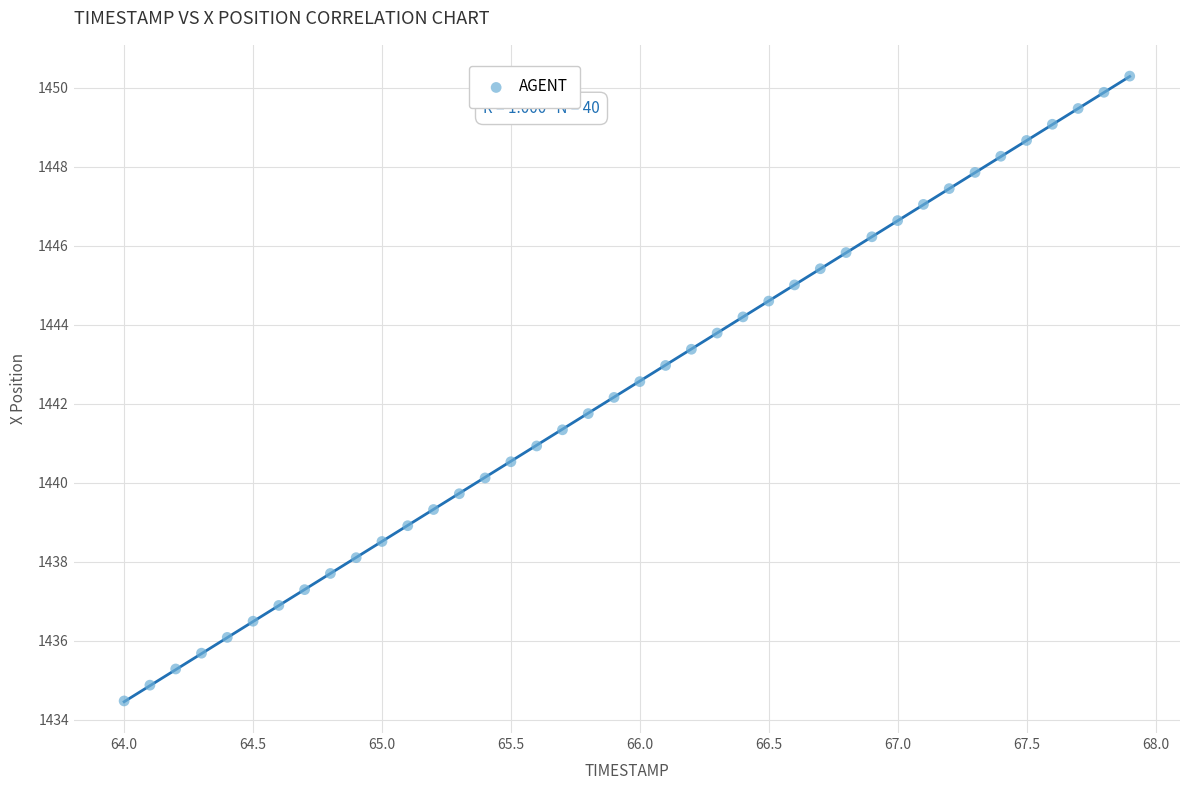

What is the range of X values (max minus min)?

3.9